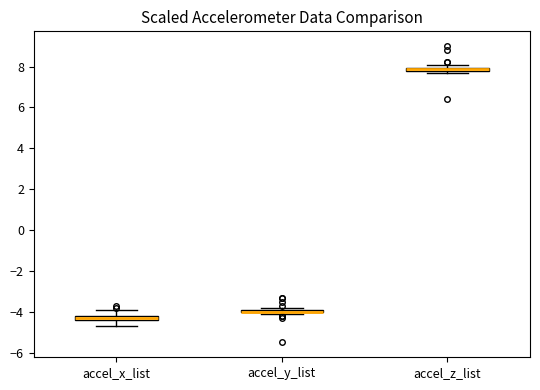

Where is the lower edge of the box for accel_x_list on the y-axis? The values are not printed on the chart, so give them approximately, as read against the axis.

-4.4